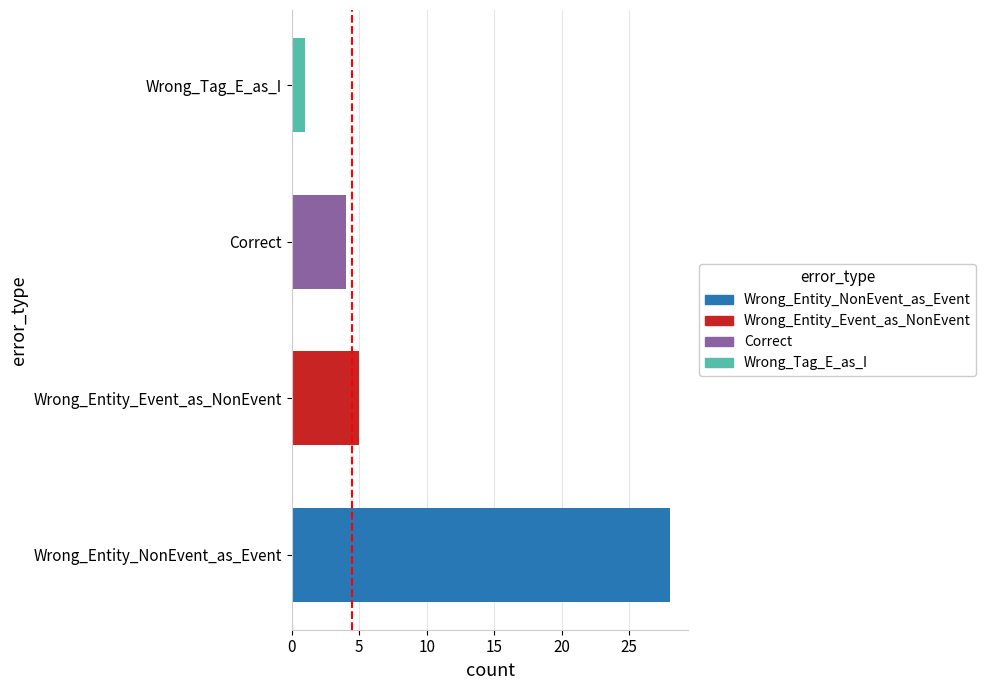

What is the change in value from Correct to Wrong_Tag_E_as_I?

-3